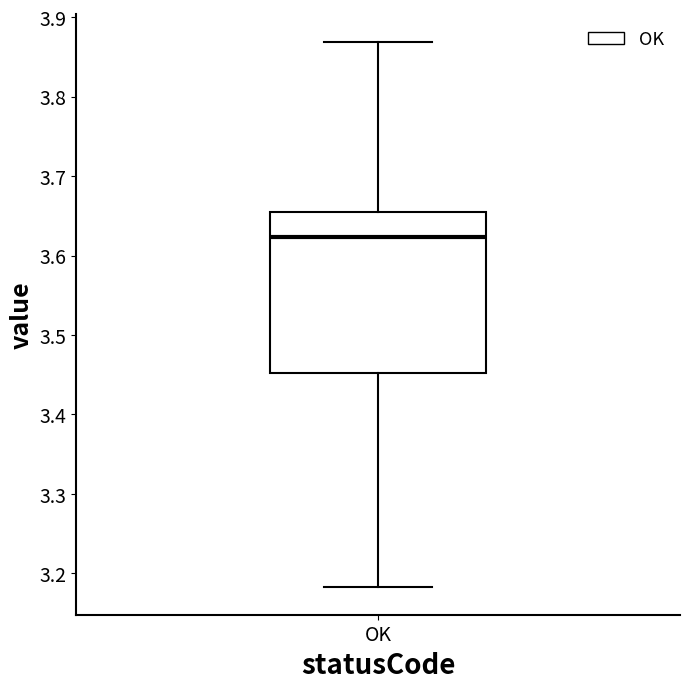

Transcribe this box plot: give where the median line is, the range the box spans, and where the two whiskers end, as read against the y-axis. The values are not printed on the chart, so give them approximately, as read against the axis.

median 3.62, box 3.45 to 3.65, whiskers 3.18 to 3.87